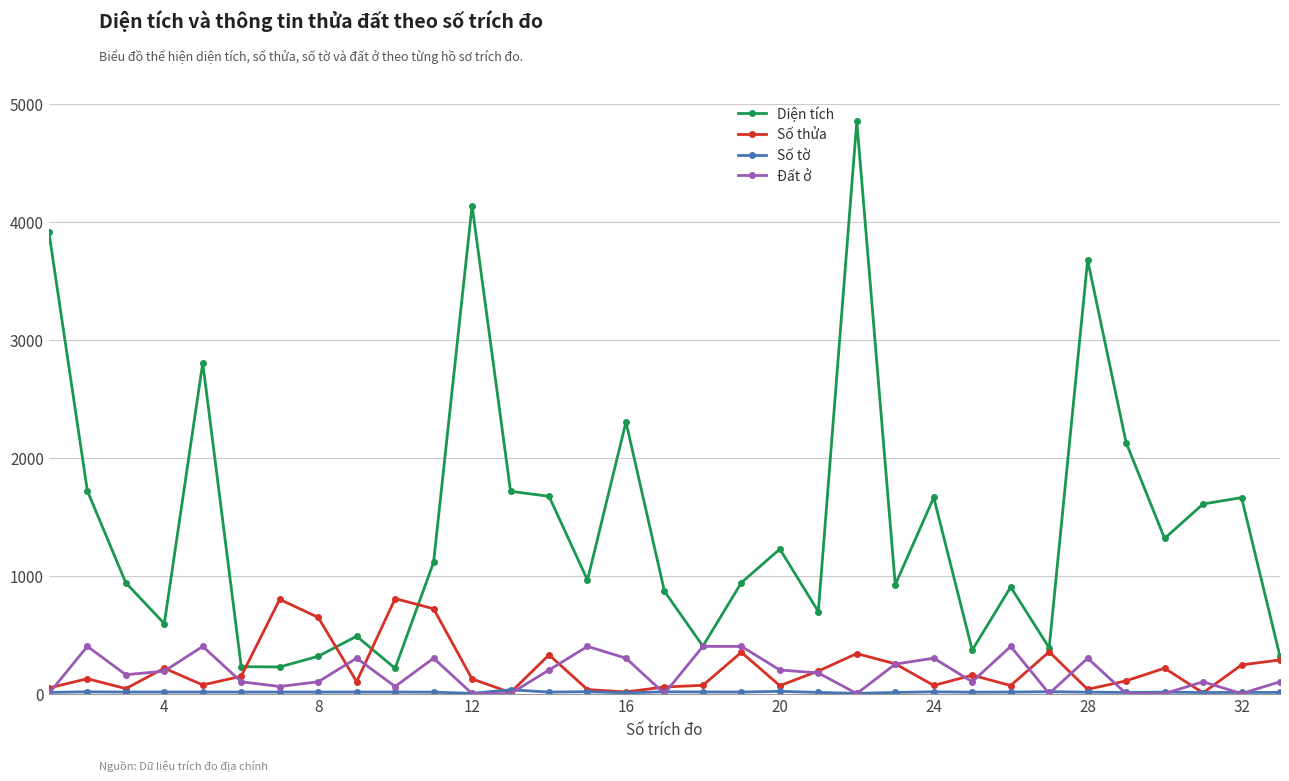

What is the value of the Số thửa point at the 4th from the left?

215.0